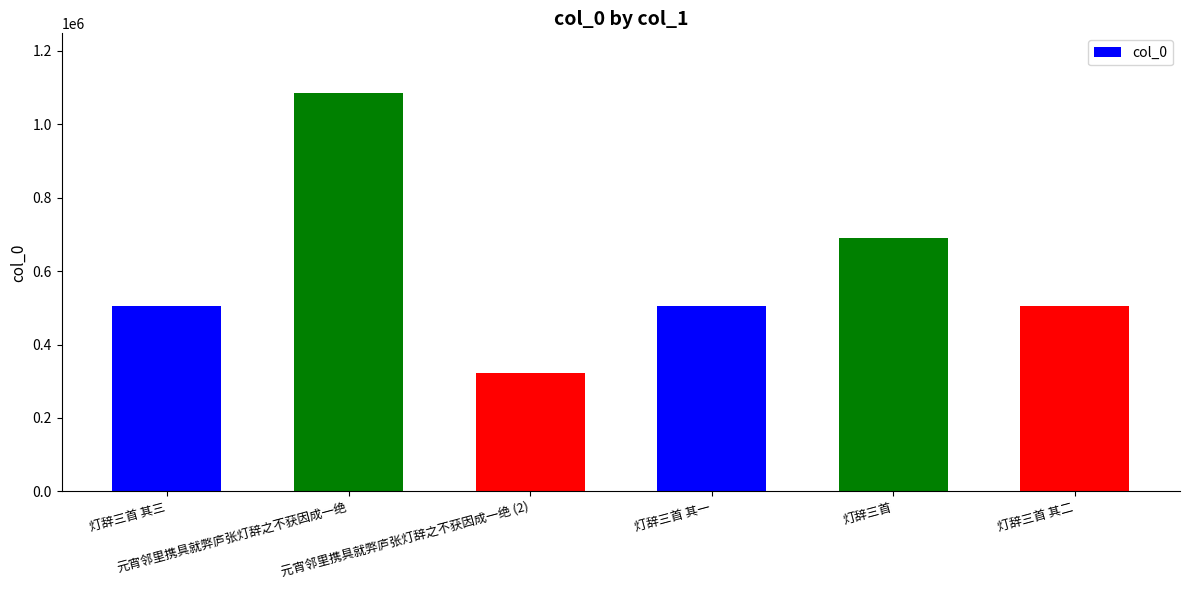

What is the average value?

602301